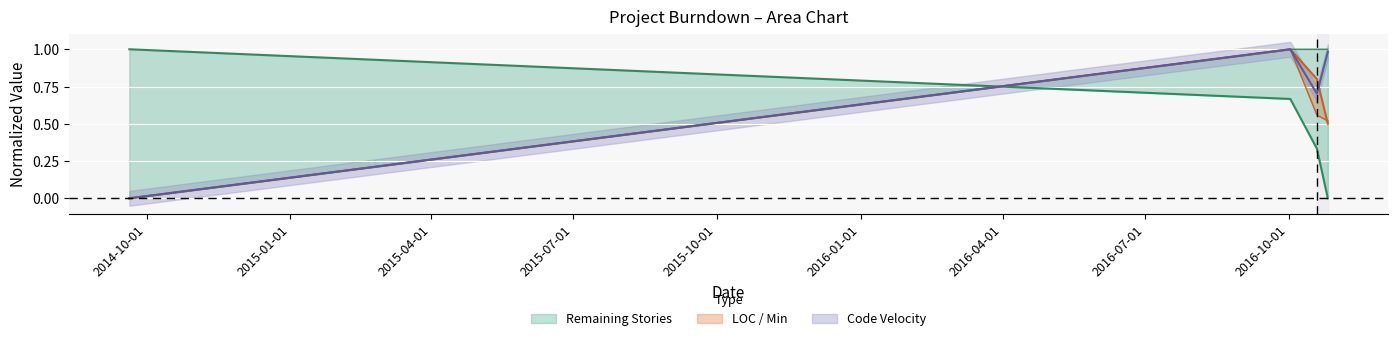

Count the Min values in the range 0 to 1.

4